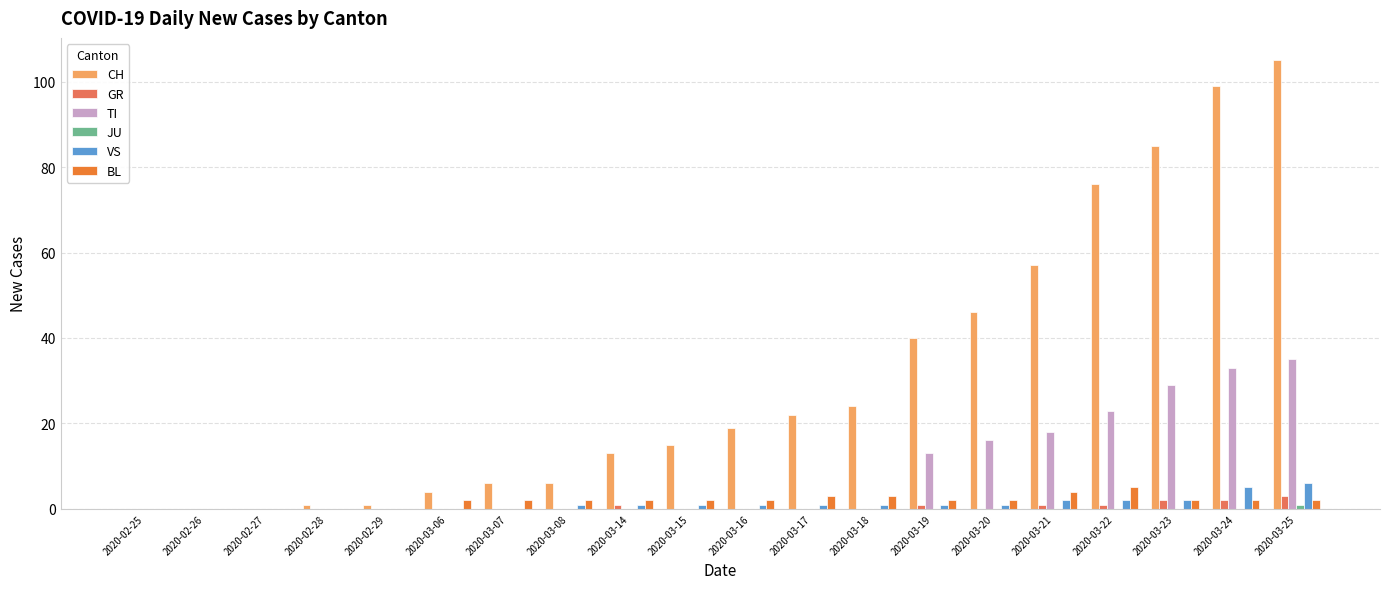

What is the highest value of the GR series?

3